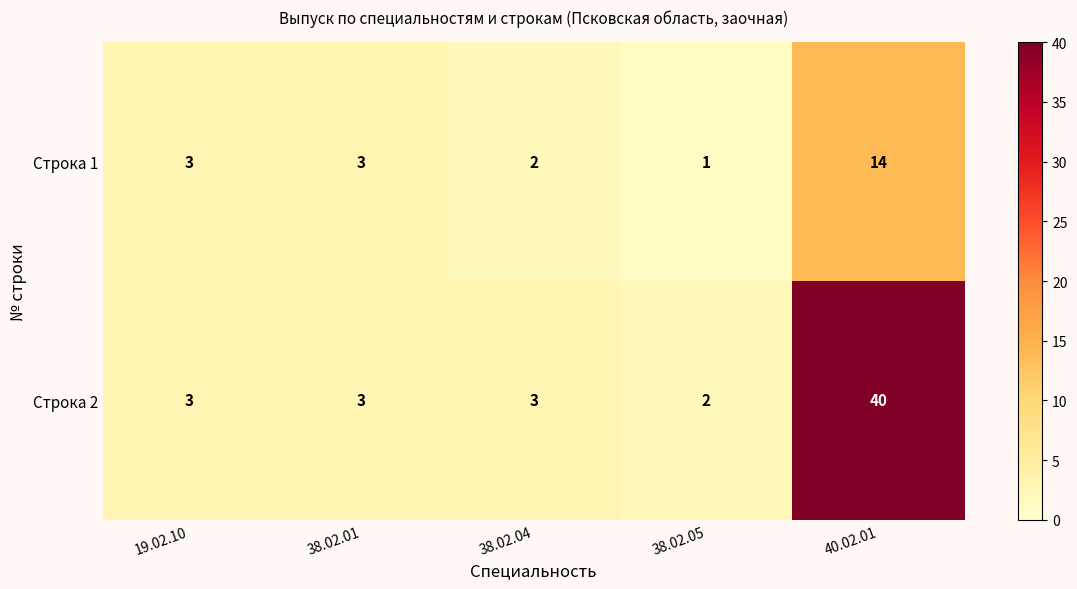

The value of Строка 1 at 38.02.04 is 2. True or false?

True